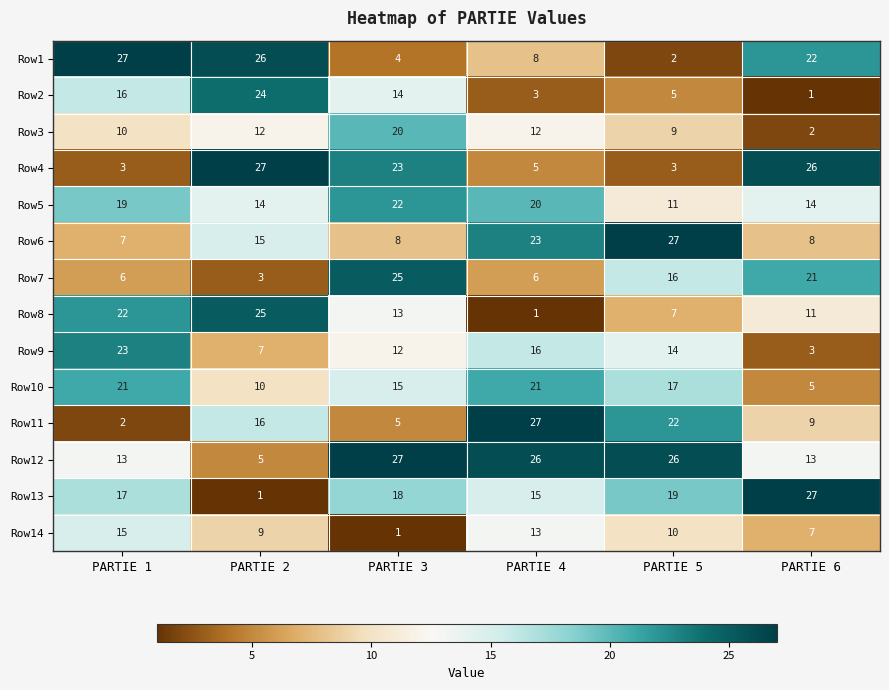

What is the spread (max minus min) of values at PARTIE 2?

26